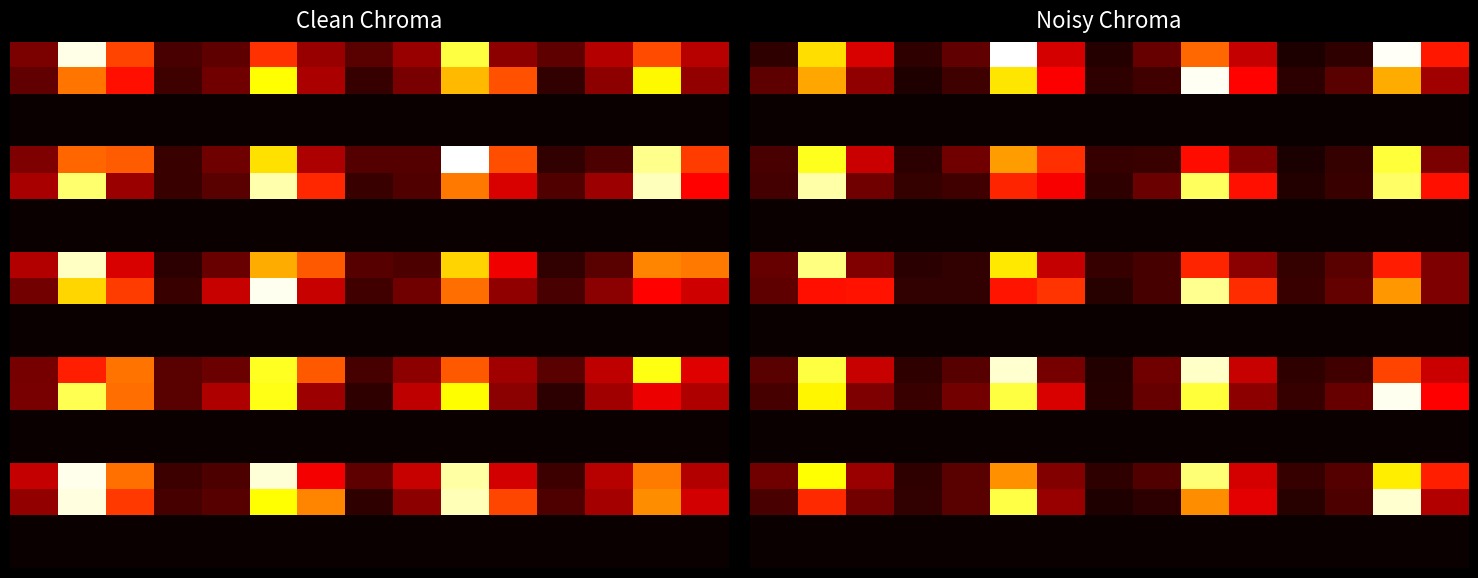

How many data points does each series have?

15